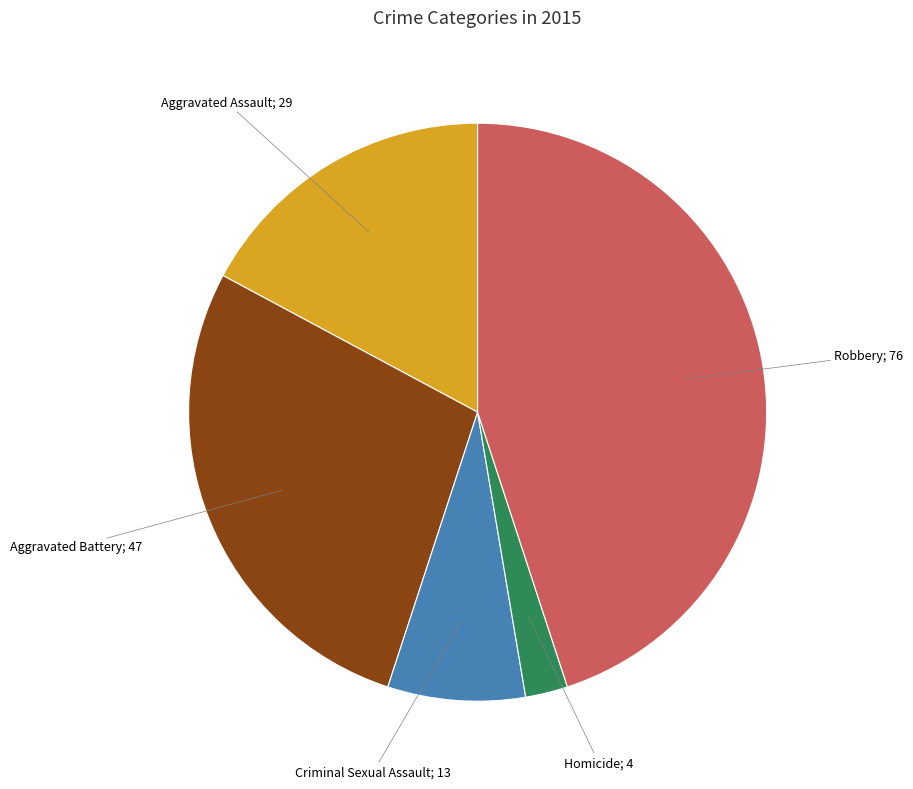

Is there a majority slice in this chart?

No